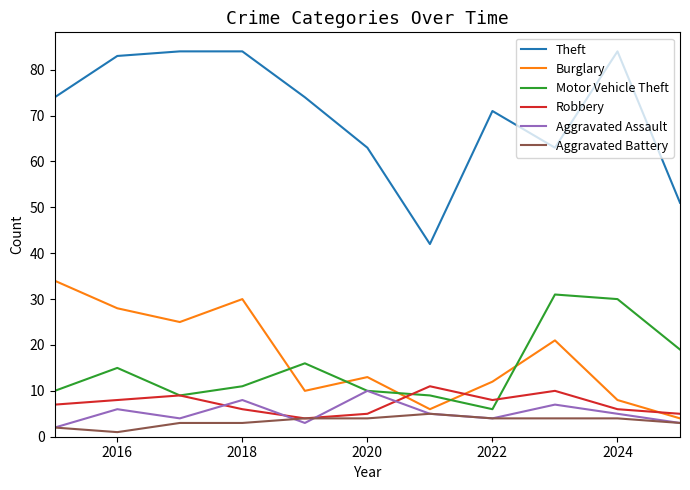

True or false: Motor Vehicle Theft and Theft cross at least once.

False